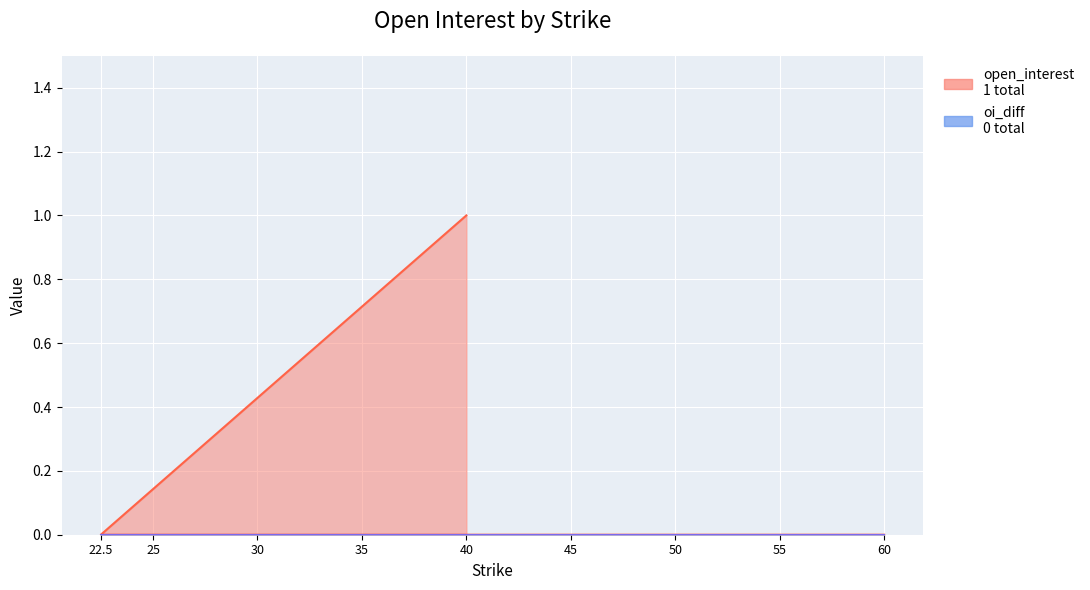

The chart shows a value of -1 at 55. True or false?

False